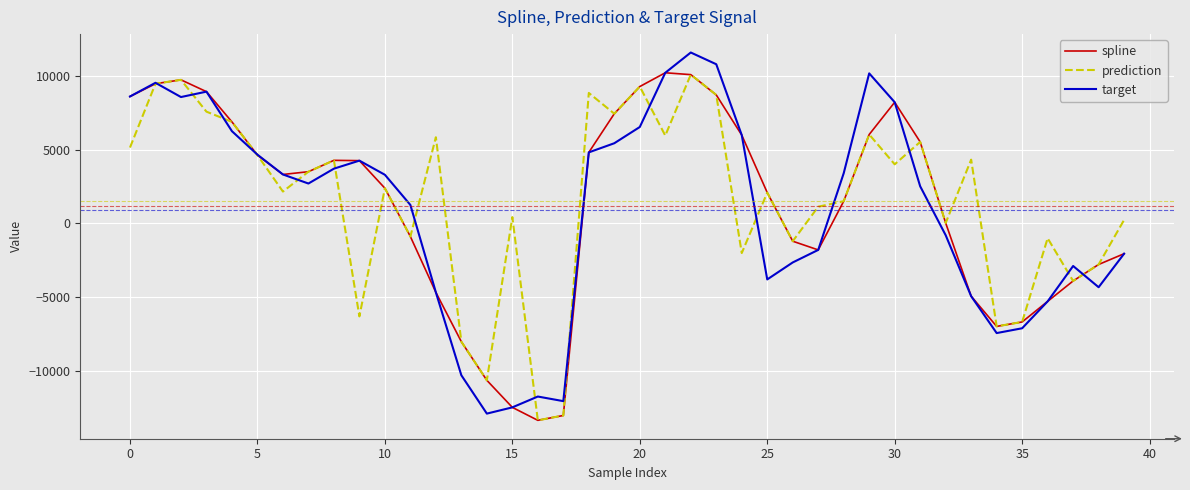

What is the minimum value shown in the chart?

-13380.6